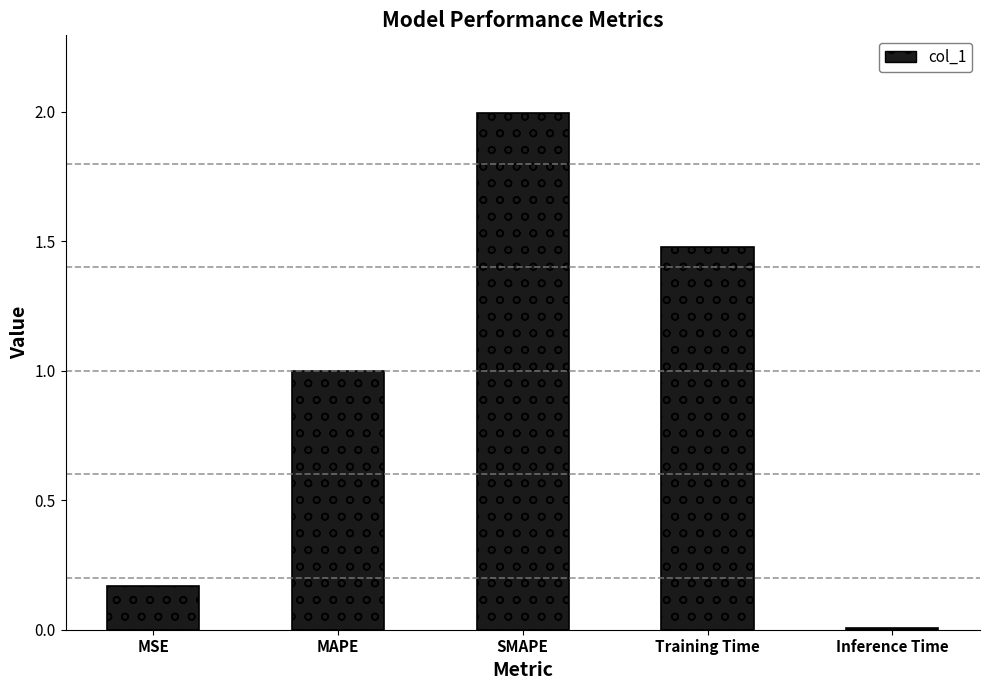

Is it true that the value at MSE is 0.3?

False